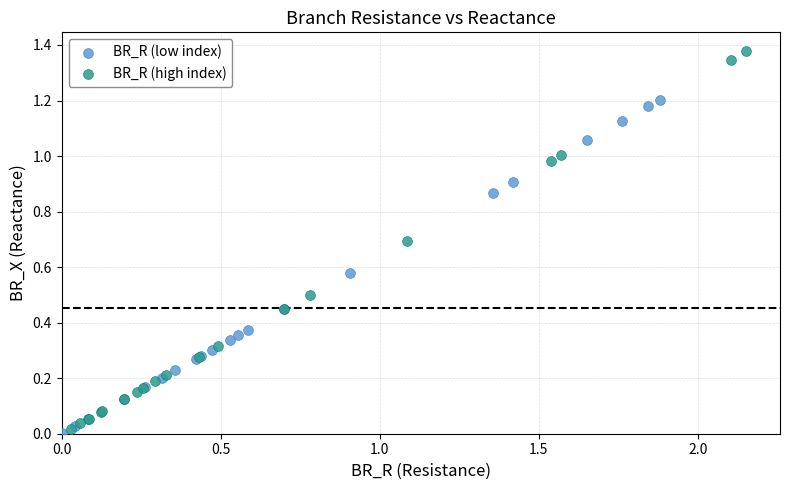

What are all the series names shown in the legend?

BR_R (low index), BR_R (high index)